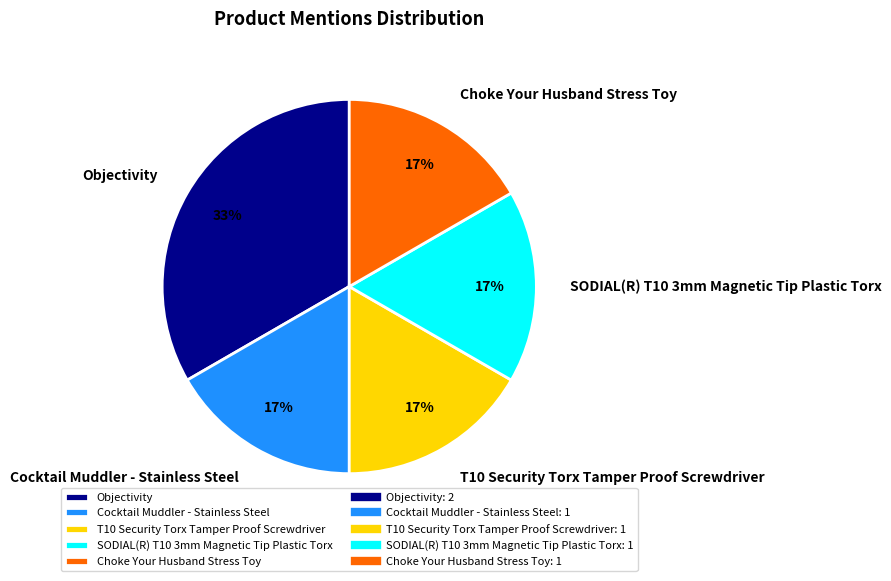

To the nearest percent, what portion does Choke Your Husband Stress Toy represent?

17%